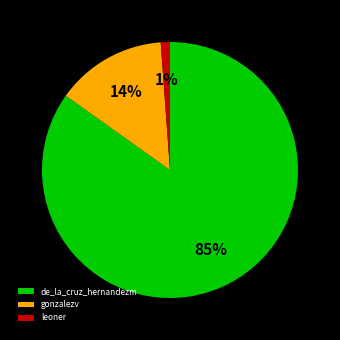

Count the number of slices in the pie.

3